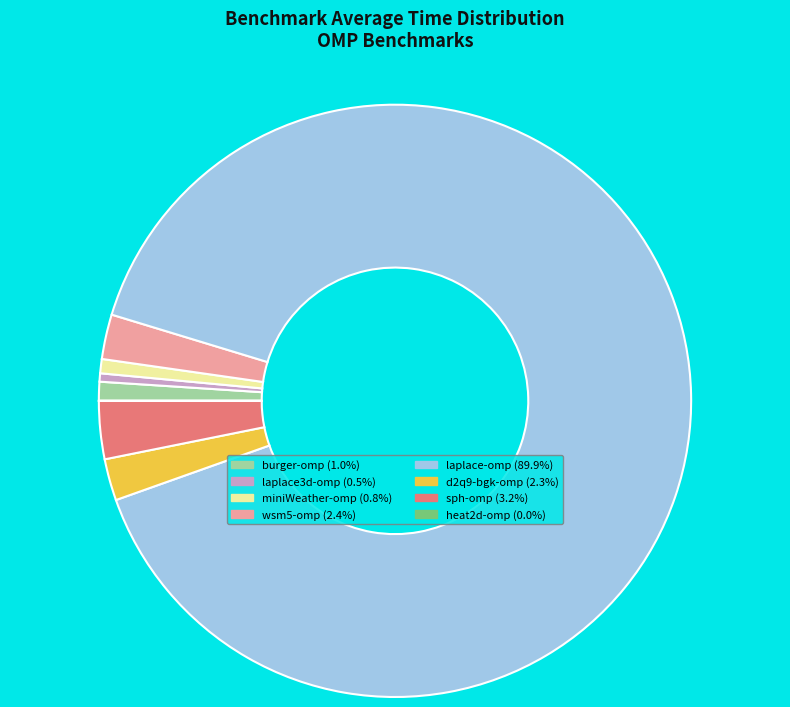

The laplace-omp slice represents 90% of the pie. True or false?

True